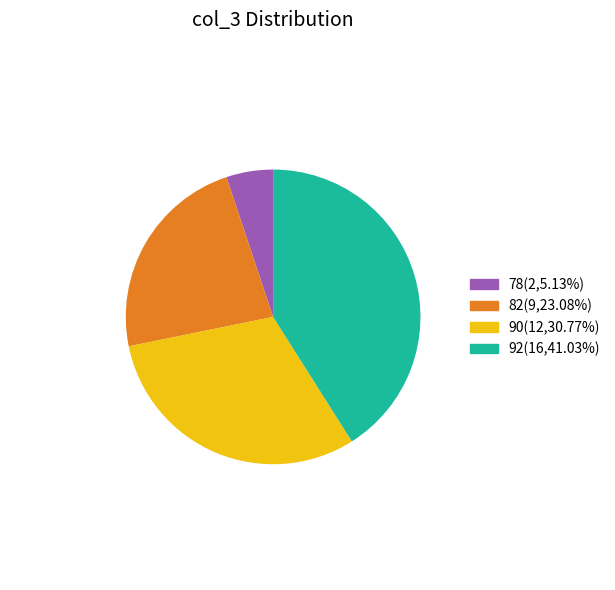

Is 92 the majority of the pie?

No